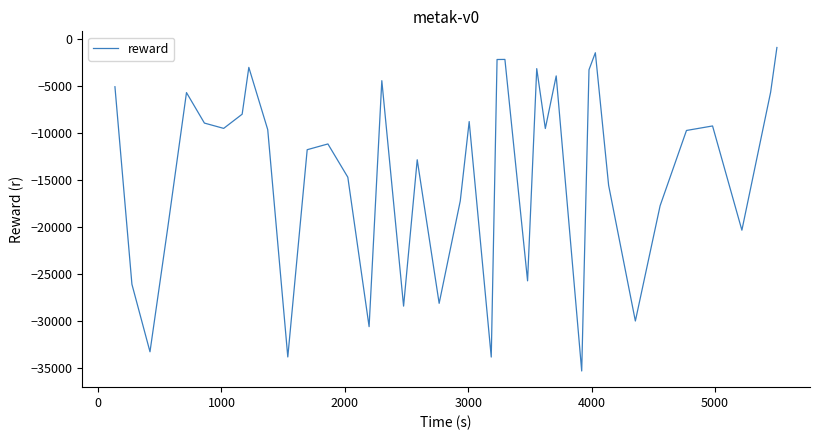

What is the difference between the maximum and minimum values?

34409.7